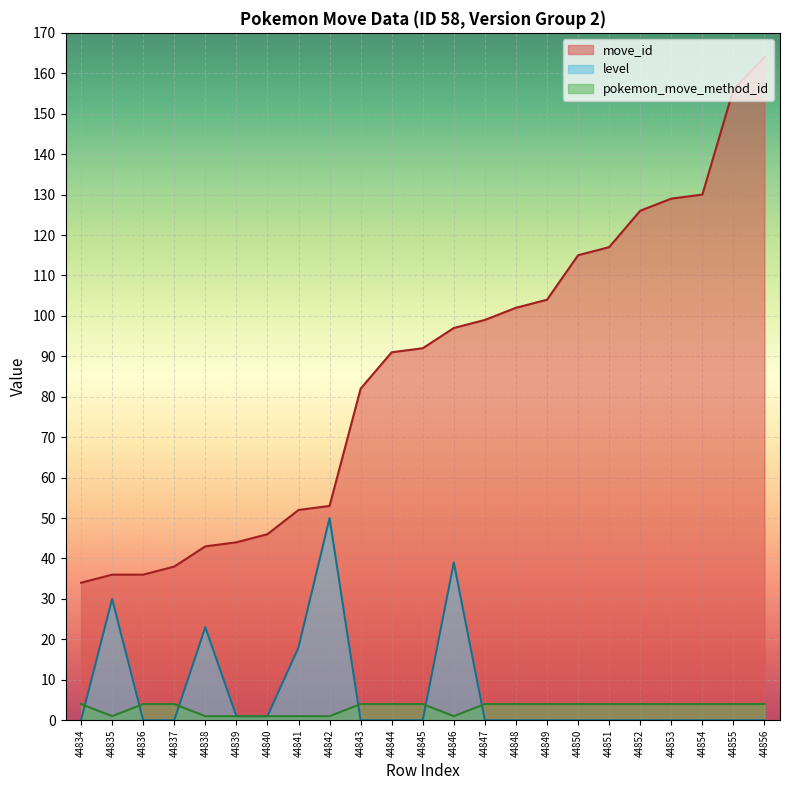

Does the chart display data point markers on the line(s)?

No